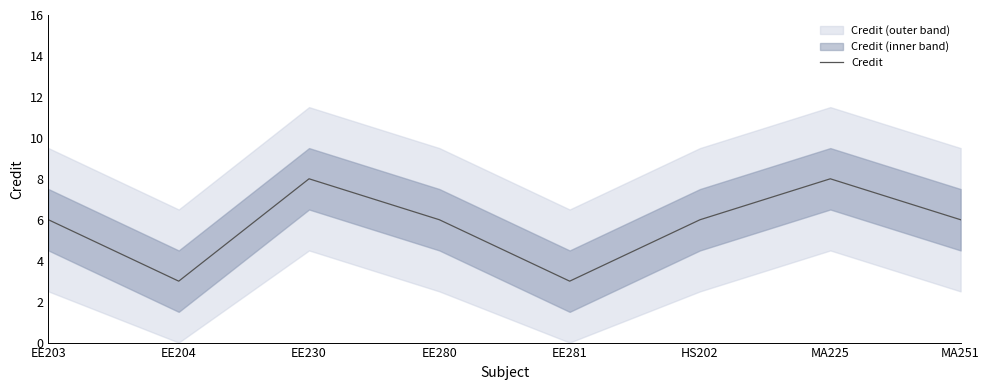

Count the number of values greater than 6.

2